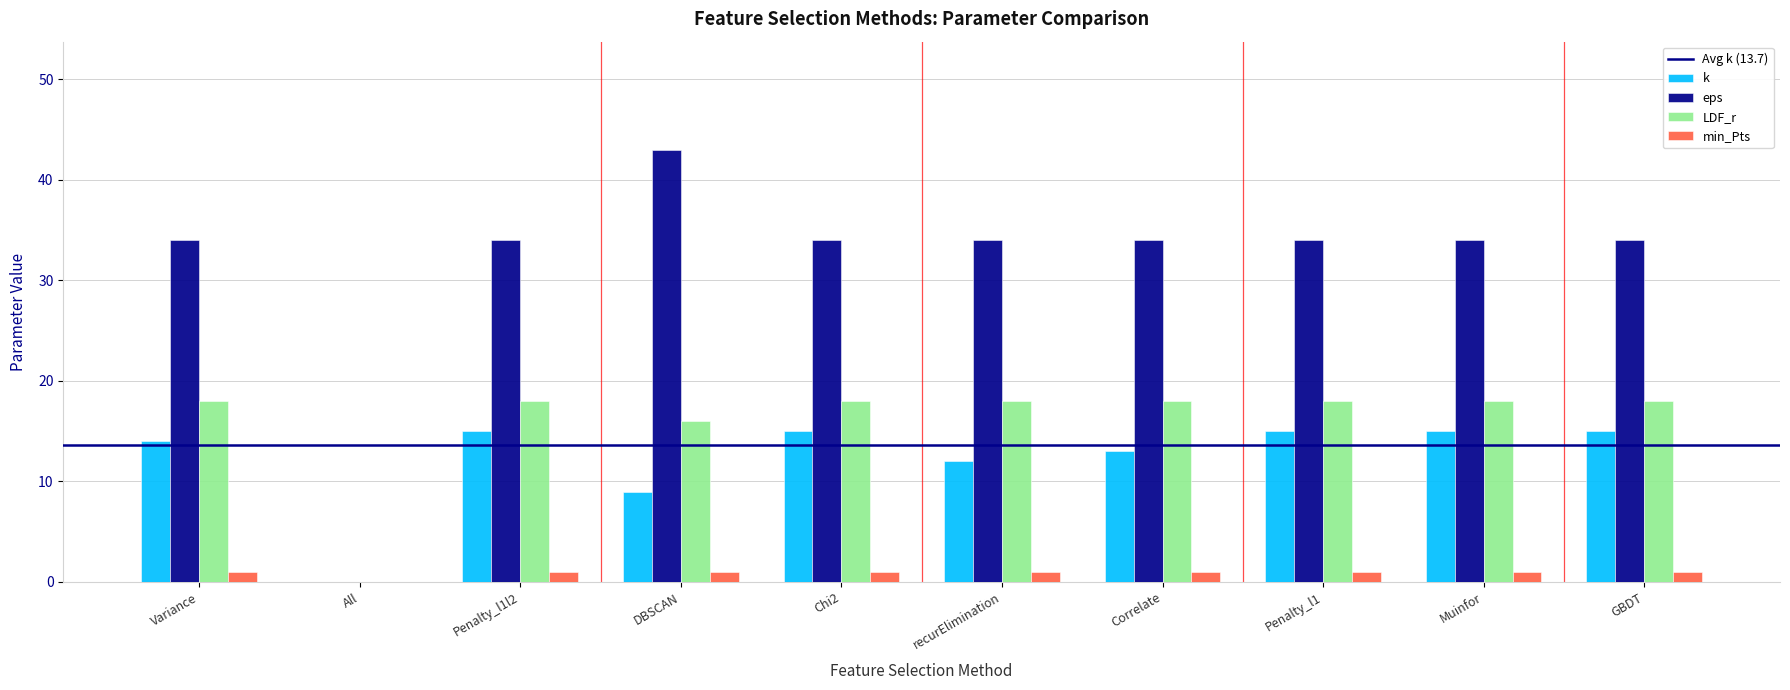

What is the sum of all k values?

123